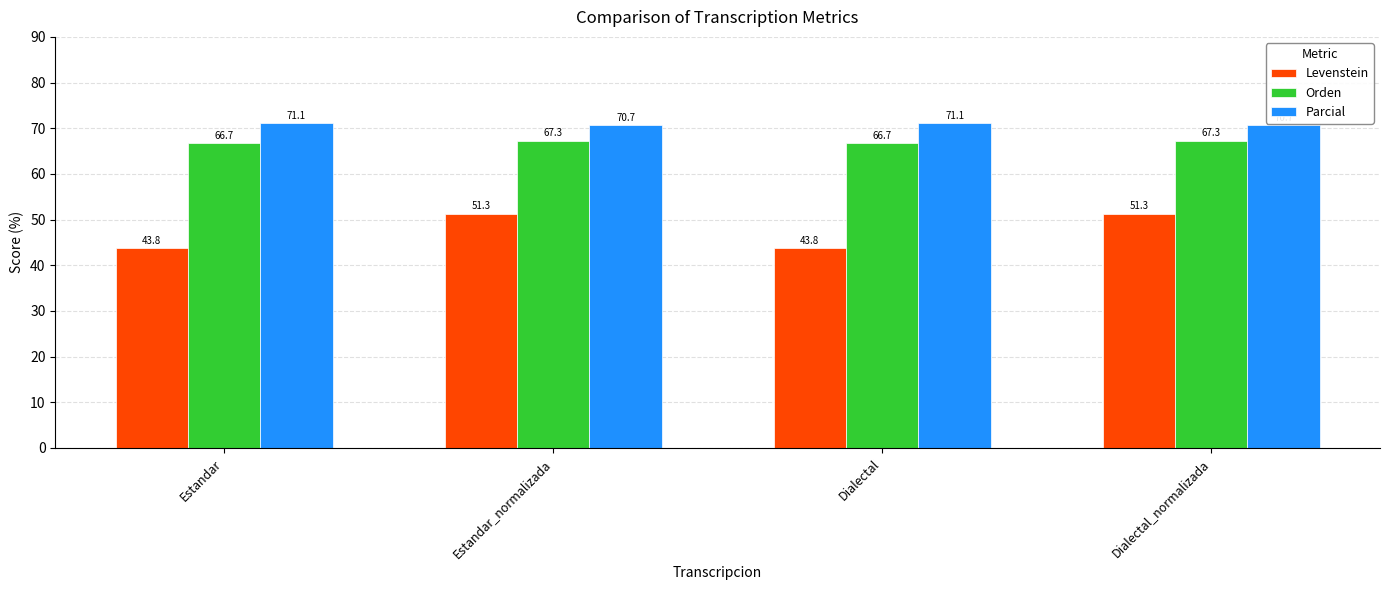

What is the highest value of the Levenstein series?

51.3